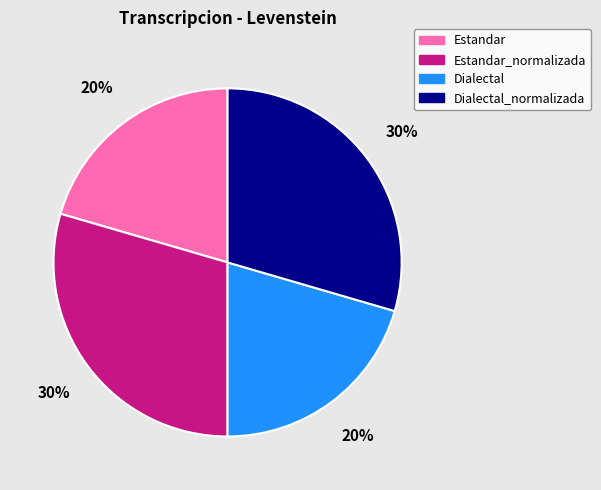

Does any single category account for the majority?

No